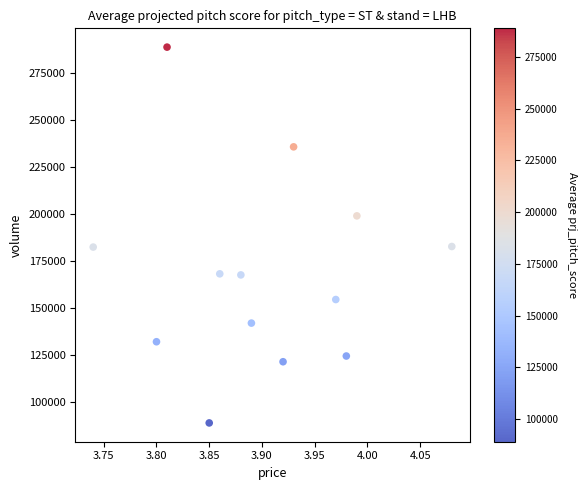

What is the range of Y values (max minus min)?

199971